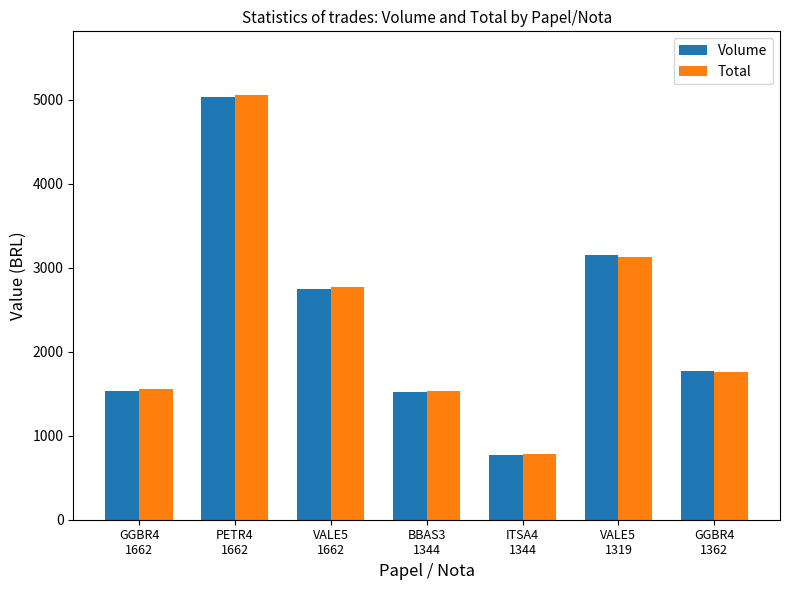

What is the maximum value for Volume?

5038.0